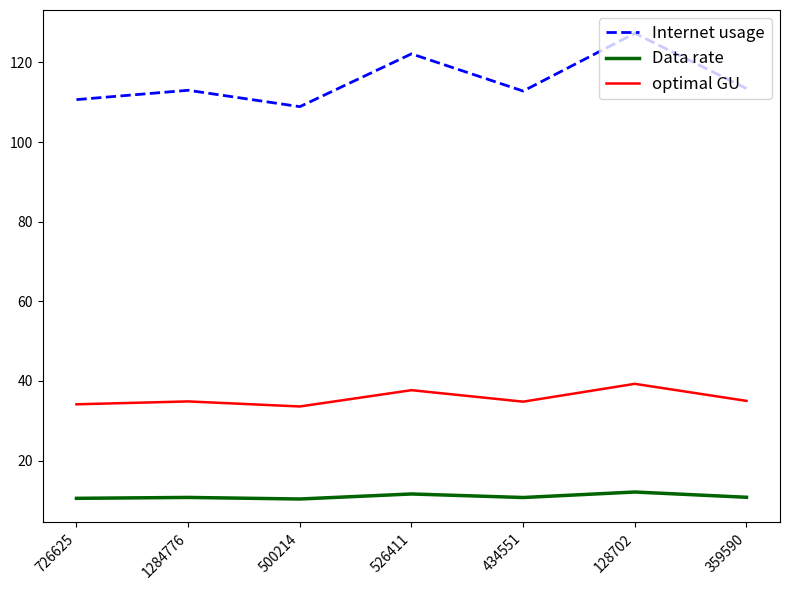

Is it true that Internet usage equals 47.5 at 1284776?

False